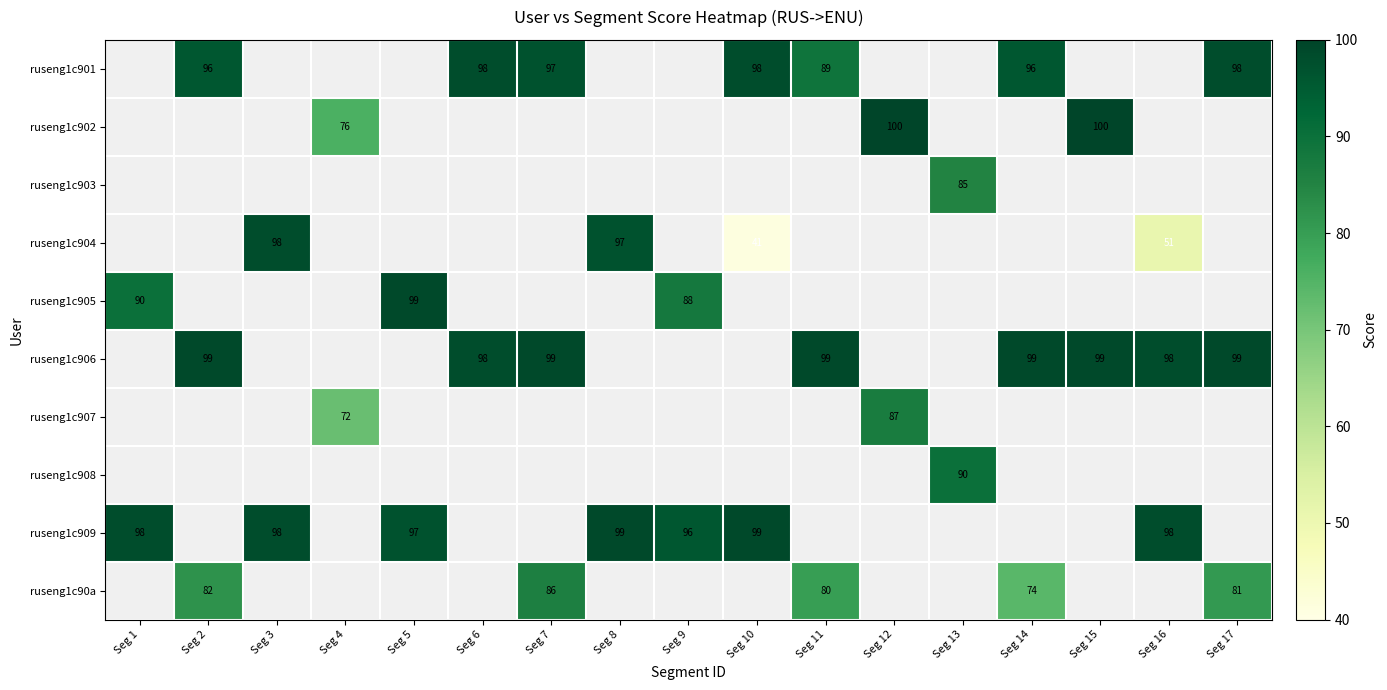

The ruseng1c905 series shows 26.3 at Seg 5. True or false?

False